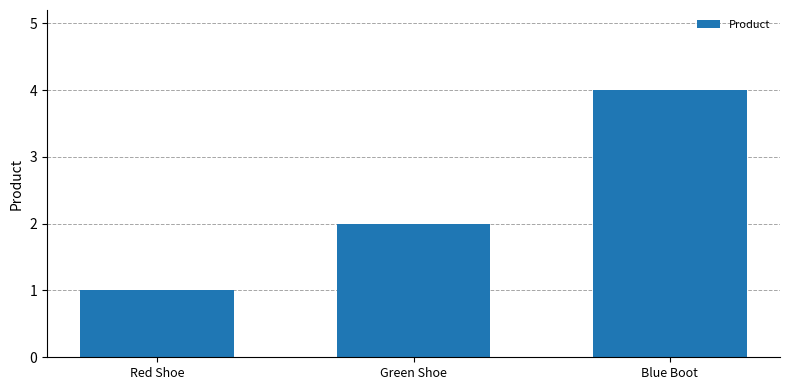

Reading right to left, what are all the values shown in this chart?

4	2	1